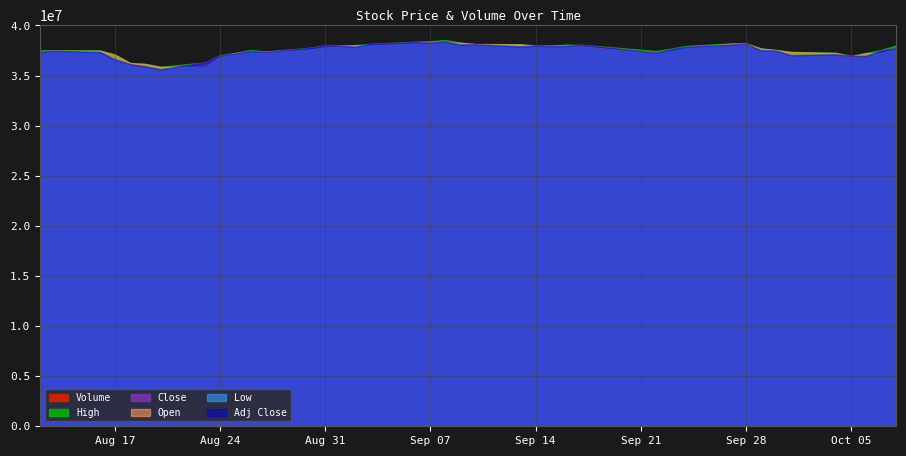

Which series has the widest spread of values?

Volume